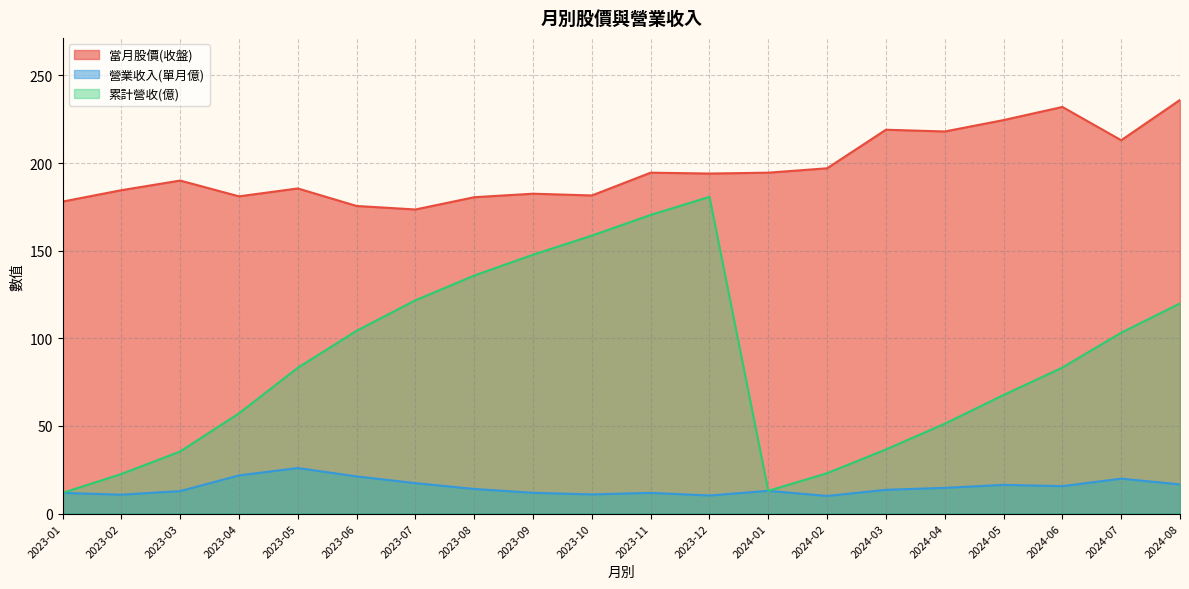

The value of 累計營收(億) at 2023-08 is 135.8. True or false?

True